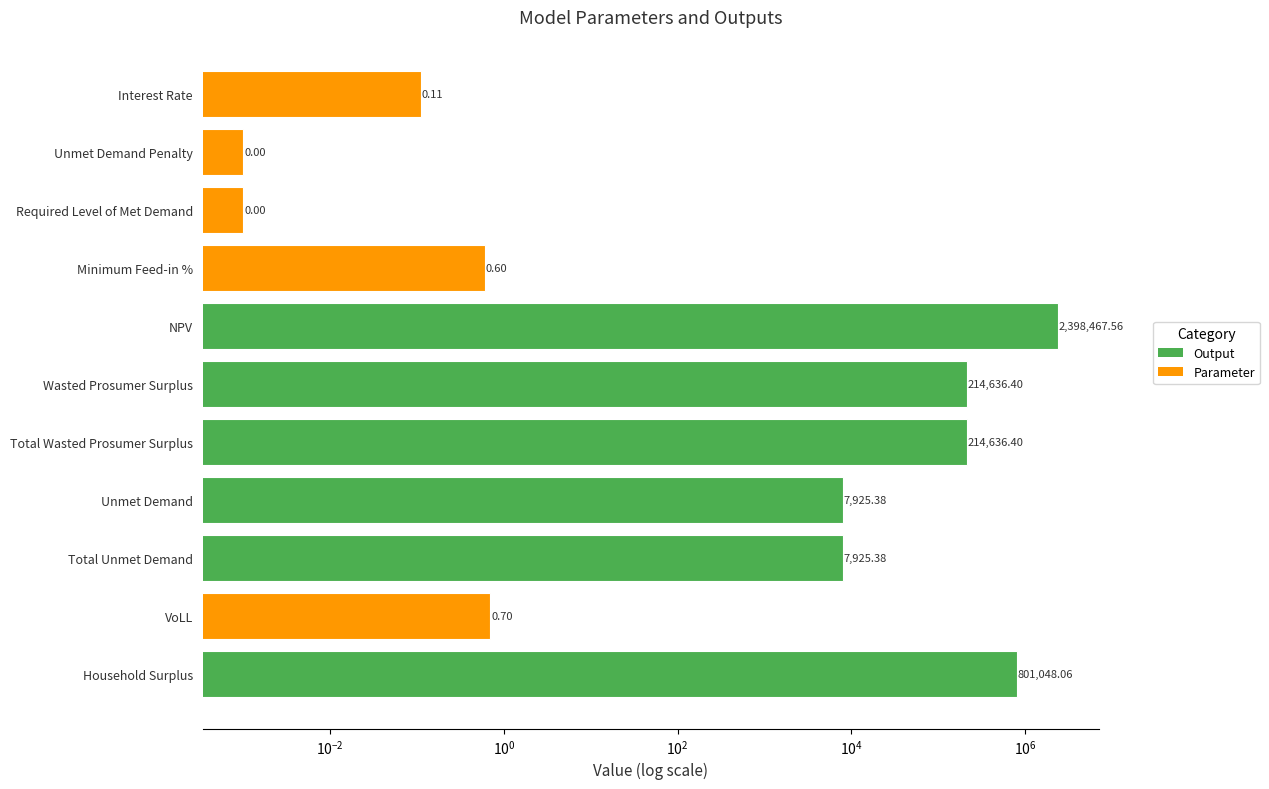

Rank the categories by value from lowest to highest.

Unmet Demand Penalty, Required Level of Met Demand, Interest Rate, Minimum Feed-in %, VoLL, Unmet Demand, Total Unmet Demand, Wasted Prosumer Surplus, Total Wasted Prosumer Surplus, Household Surplus, NPV